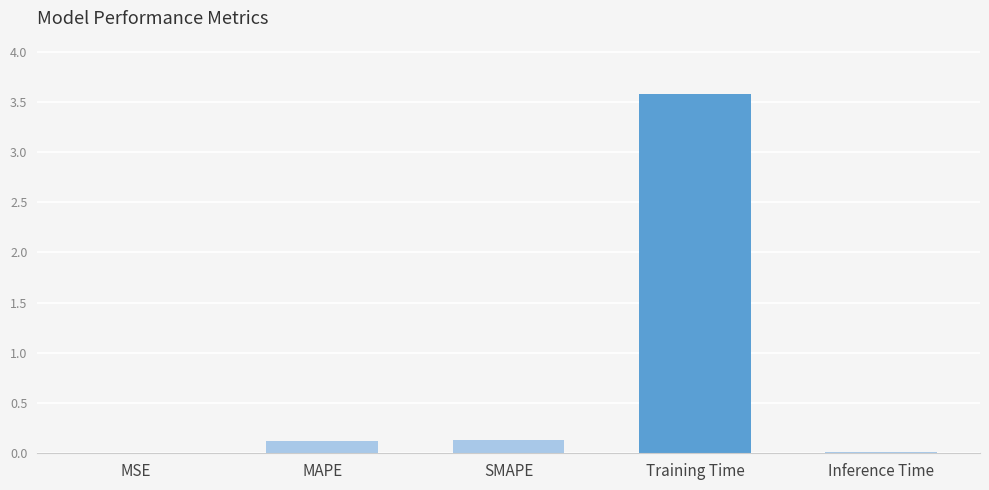

What is the sum of the values at SMAPE and MSE?

0.1